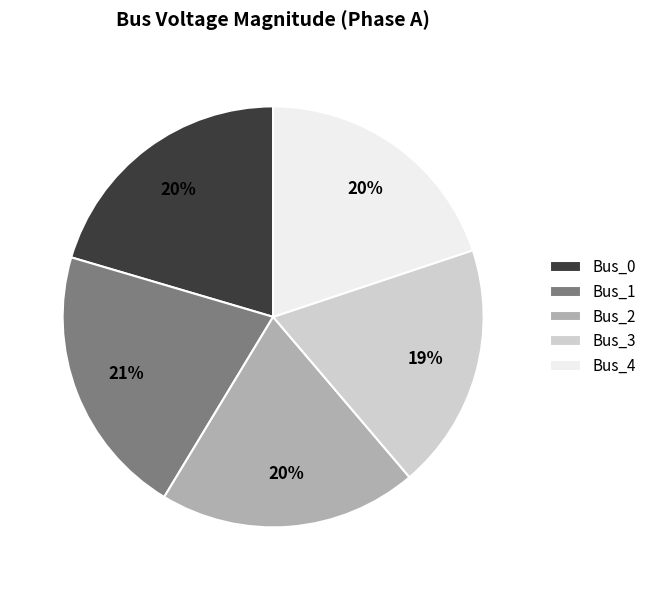

What percentage is the Bus_2 slice, to the nearest percent?

20%